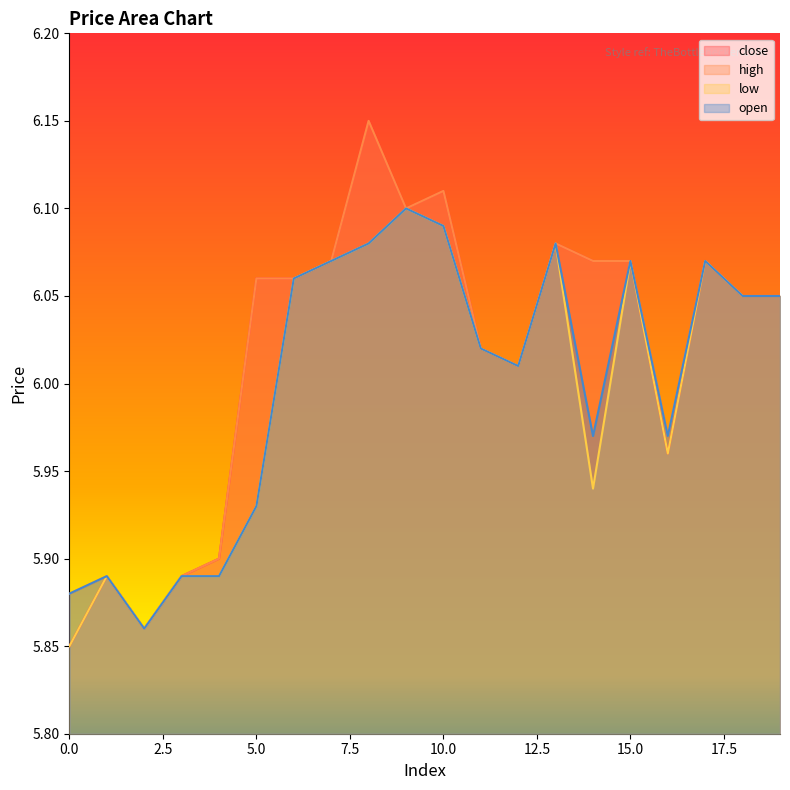

True or false: close has more than 0 points higher than both neighbors.

True